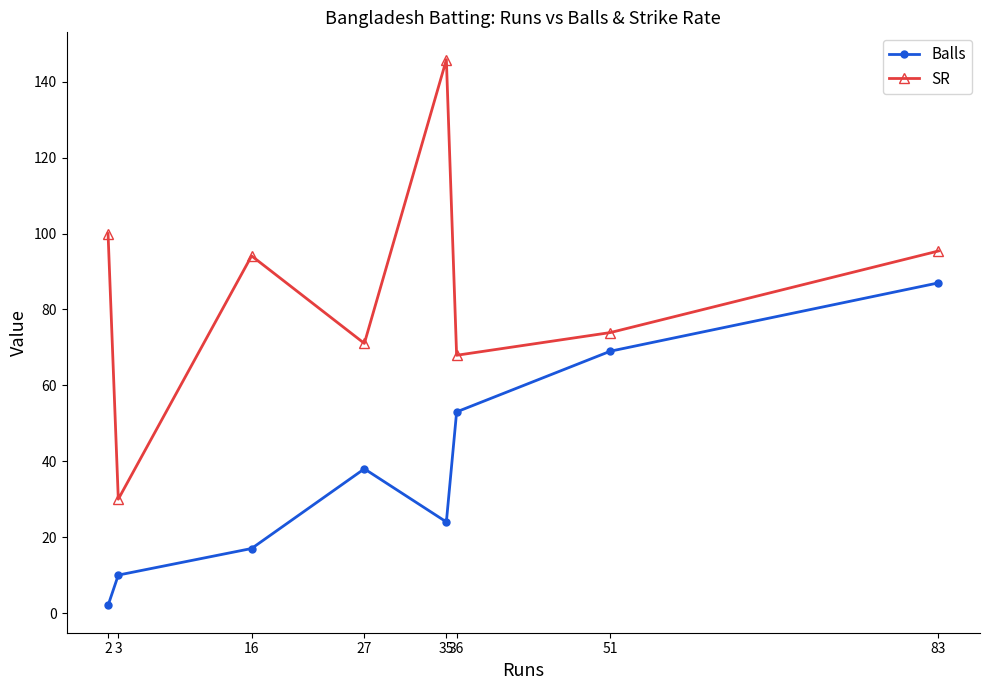

What is the smallest value displayed?

2.0